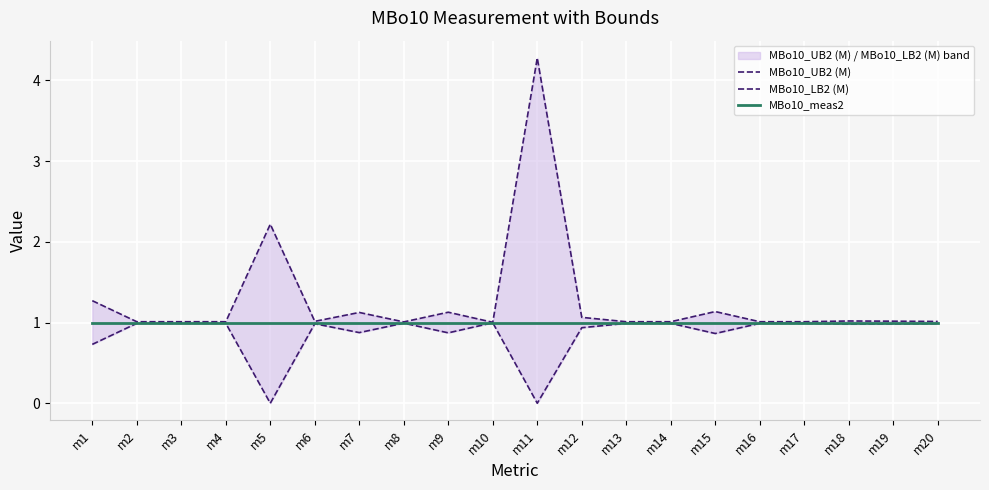

True or false: MBo10_LB2 (M) and MBo10_UB2 (M) intersect in this chart.

False